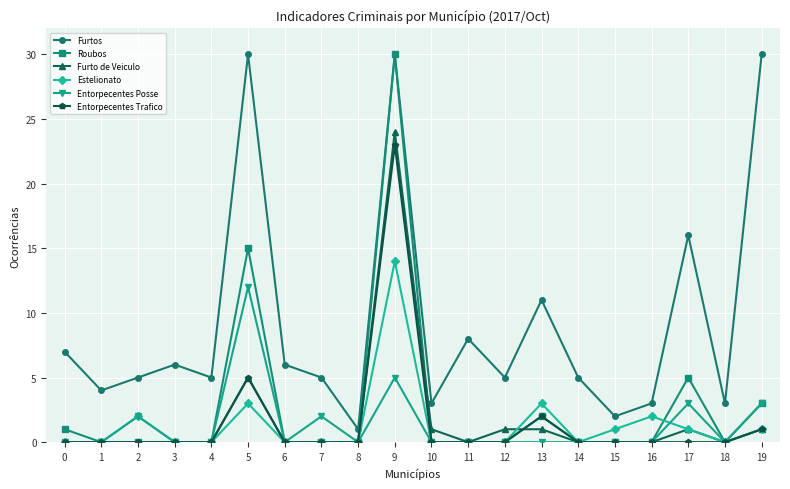

What is the maximum value shown in the chart?

30